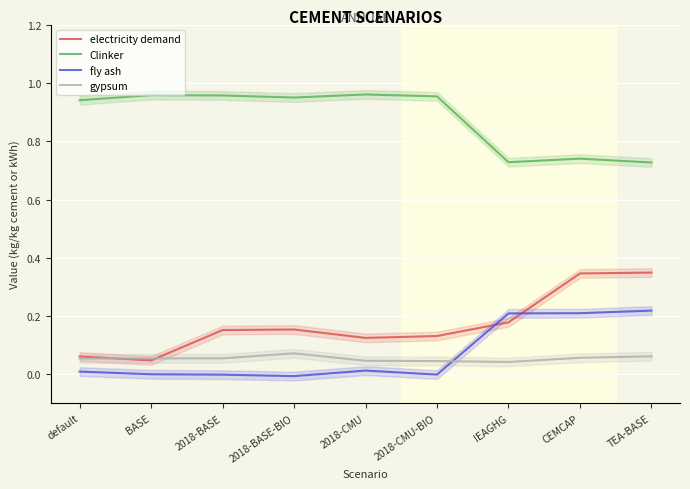

Which series ends up on top after the final intersection of fly ash and electricity demand?

electricity demand